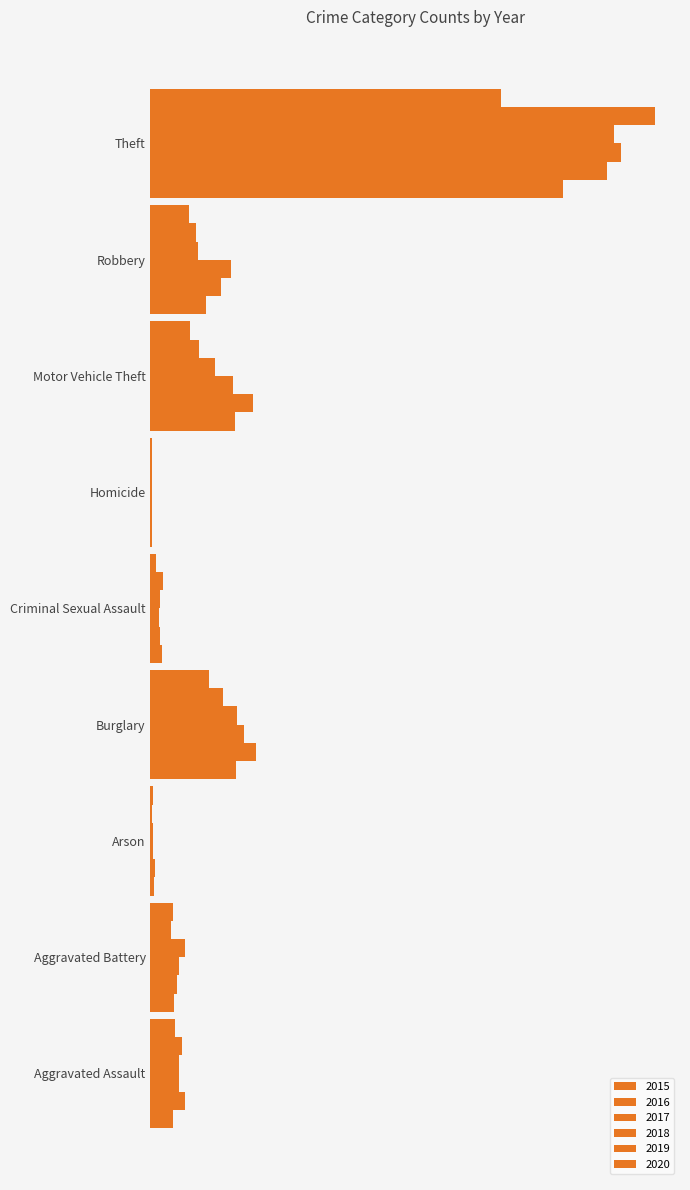

Reading left to right, transcribe all the data shown in this chart.

2015: 56	60	10	216	29	5	212	139	1041
2016: 88	66	12	266	25	4	259	178	1151
2017: 72	71	7	237	22	4	208	202	1188
2018: 72	86	7	218	24	4	163	121	1170
2019: 80	53	5	182	31	4	123	116	1272
2020: 62	57	7	148	15	5	99	97	884